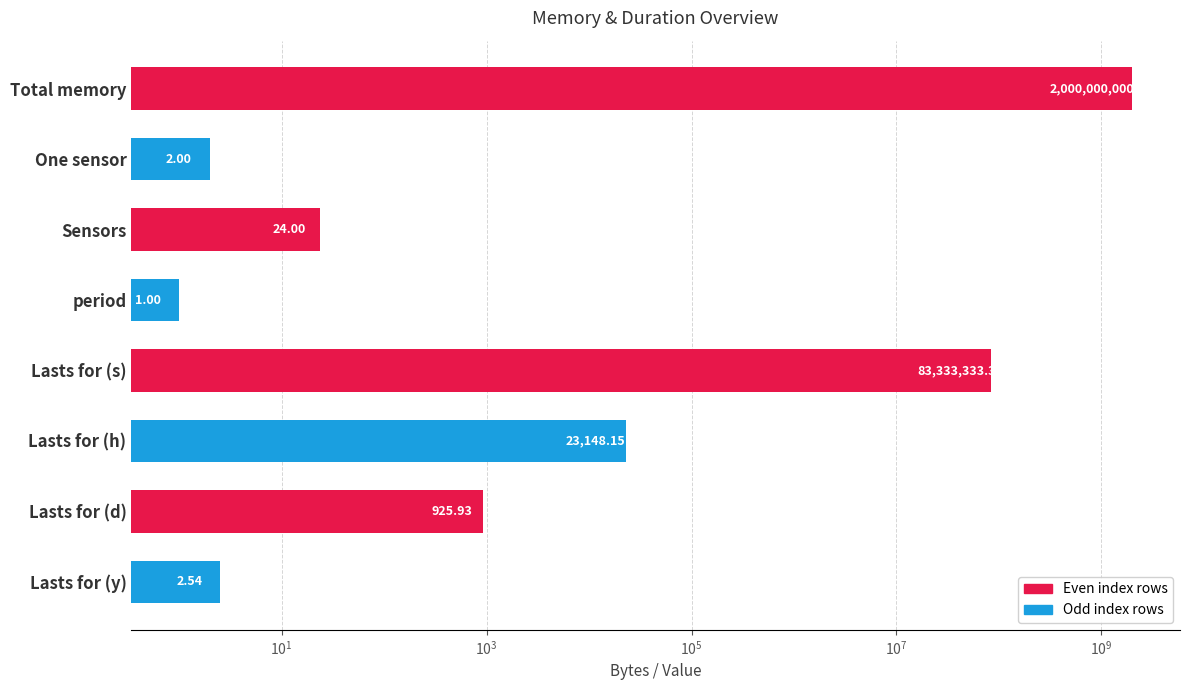

What is the smallest value displayed?

1.0